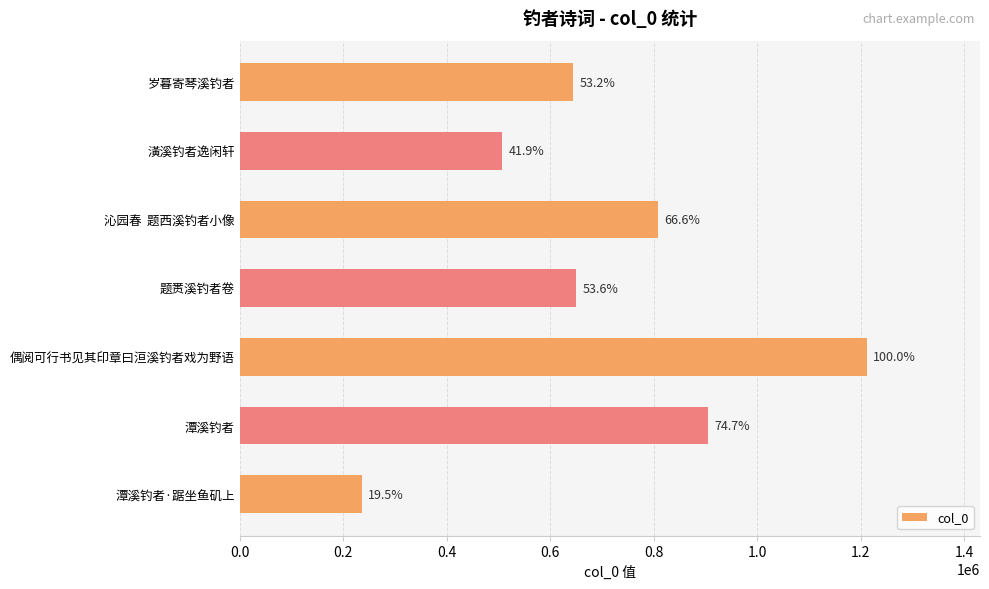

Are the bars horizontal?

Yes